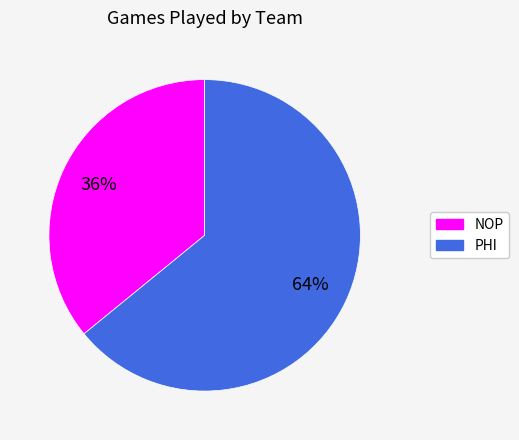

To the nearest percent, what portion does NOP represent?

36%